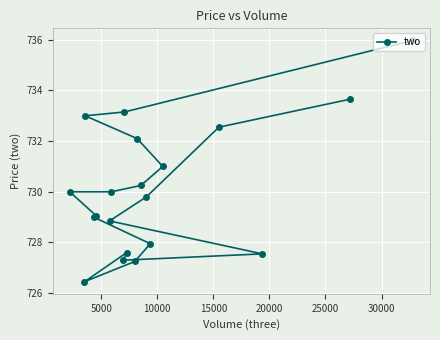

What is the difference between the maximum and minimum values?

9.5